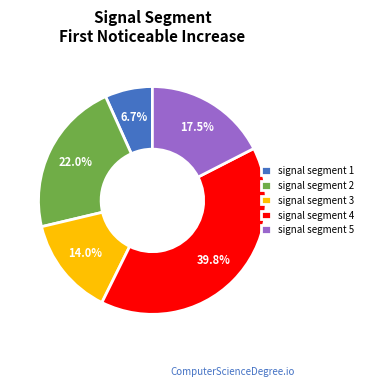

Is signal segment 2 the majority of the pie?

No